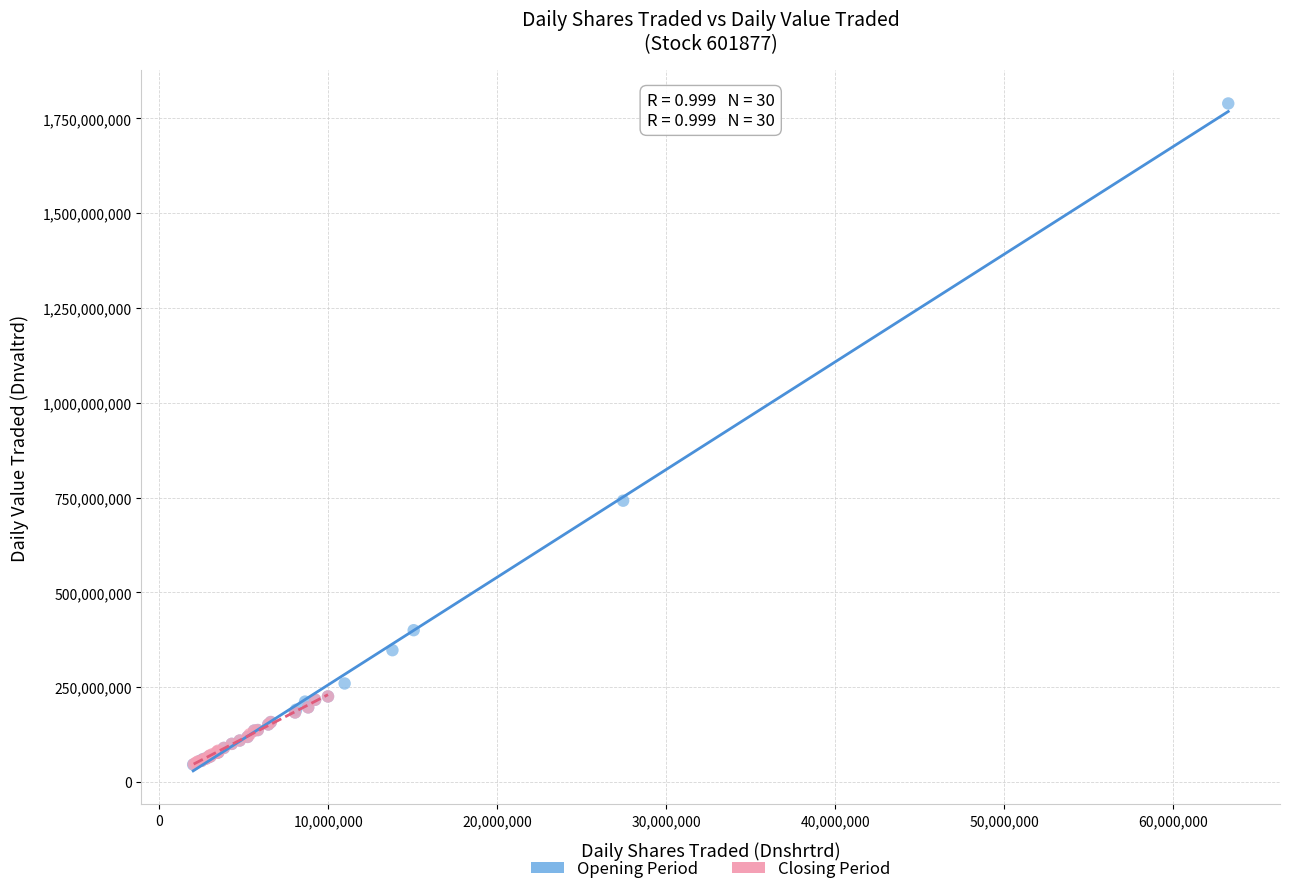

What are all the series names shown in the legend?

Opening Period, Closing Period